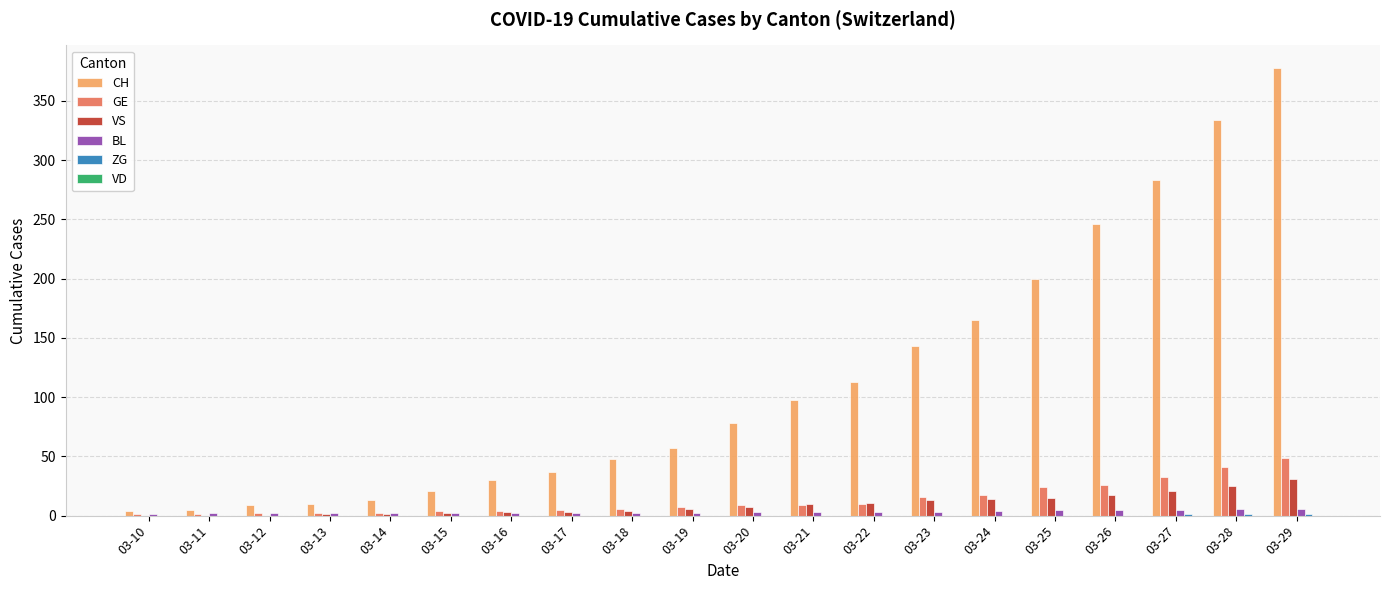

Which series has the largest total across all categories?

CH